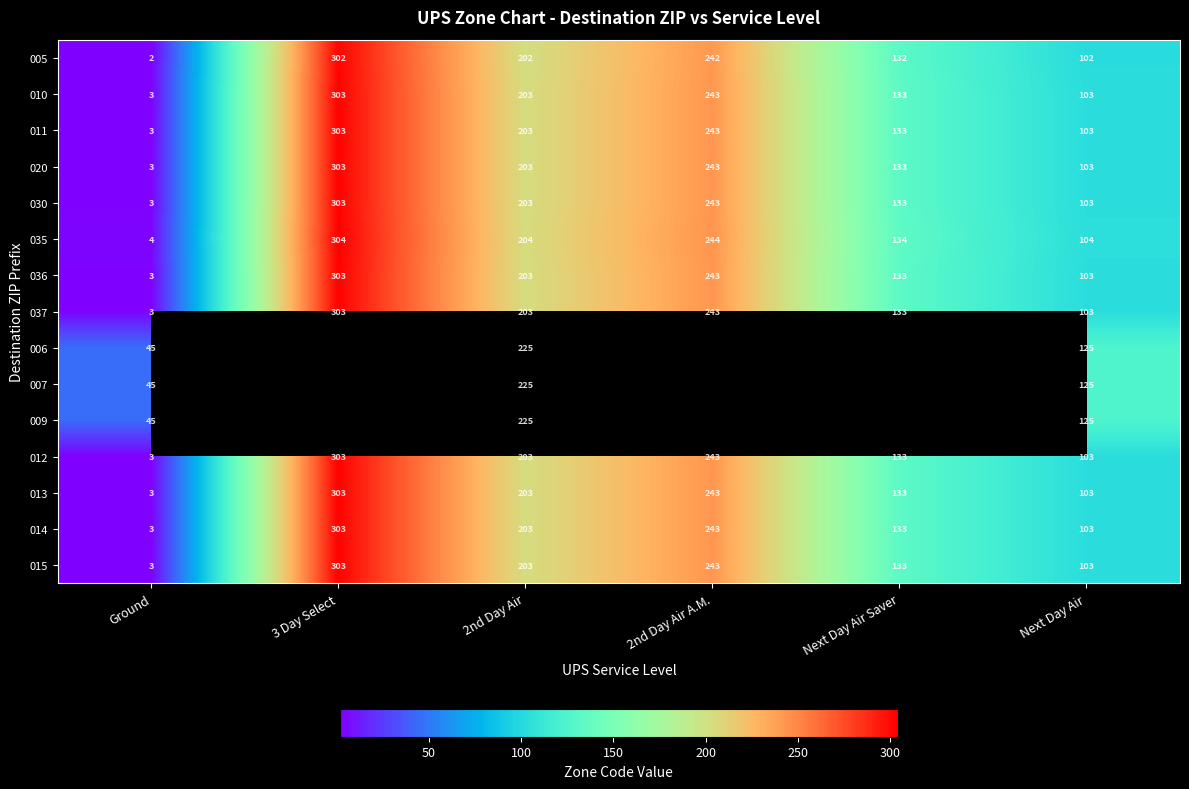

What is the lowest value of the 013 series?

3